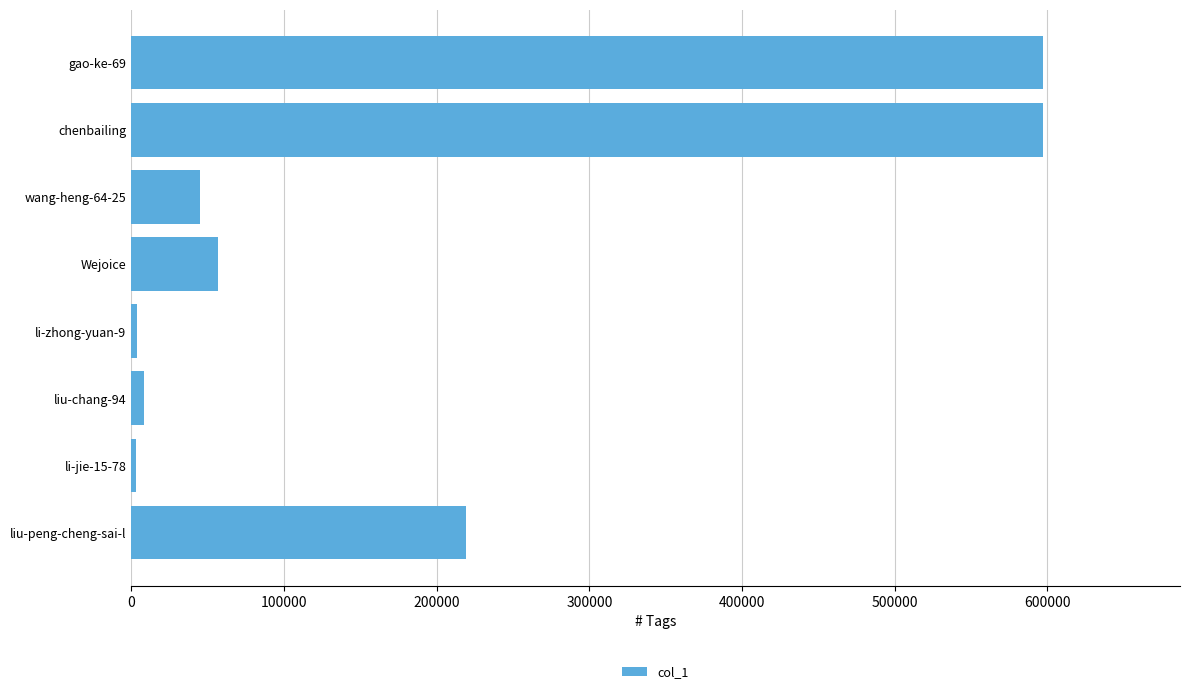

Are the bars grouped side by side (vs. stacked)?

No